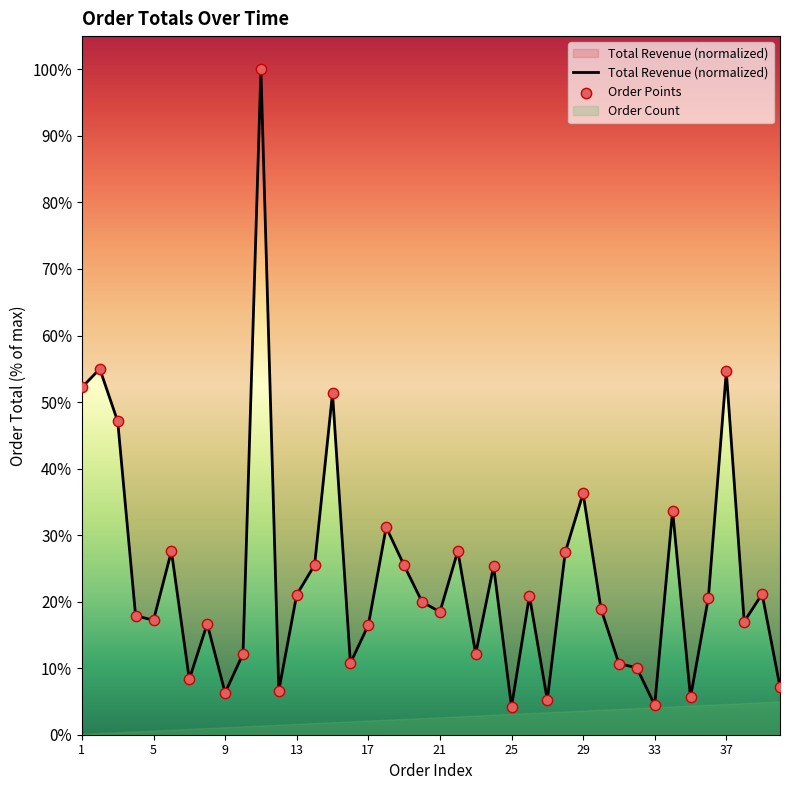

Which has a higher value, 30 or 26?

26